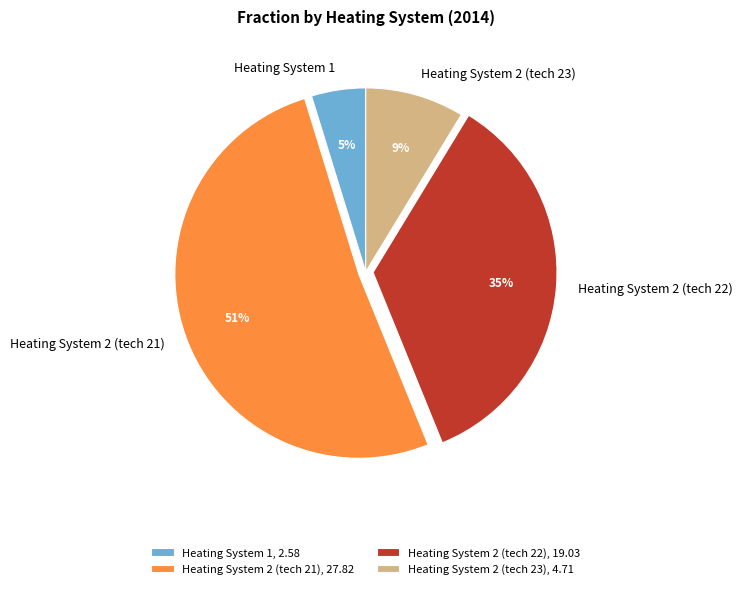

Is the sum of Heating System 2 (tech 23) and Heating System 1 greater than half?

No